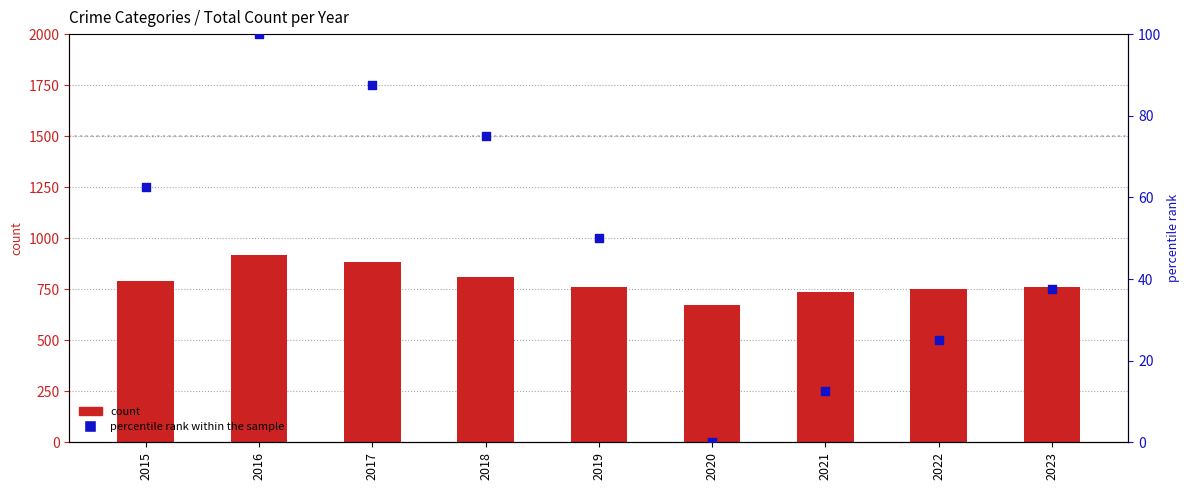

At which category is the sum across all series the highest?

2016